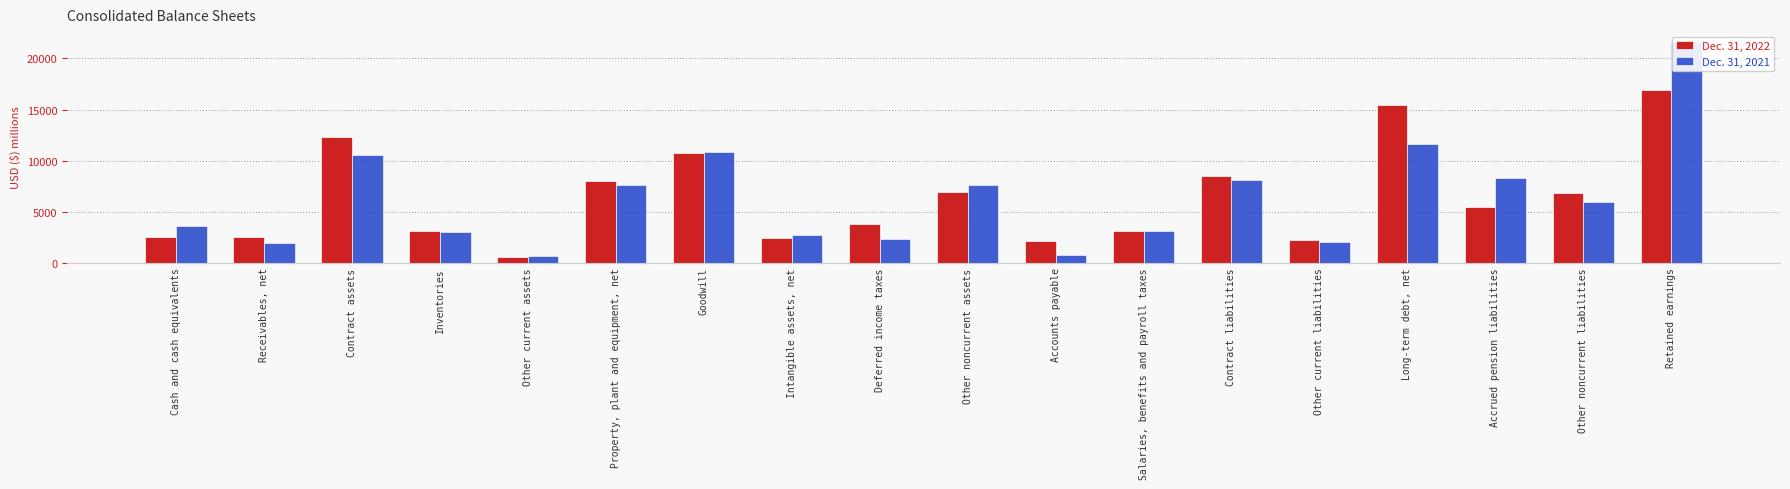

At which label does Dec. 31, 2021 first exceed 5928?

Contract assets